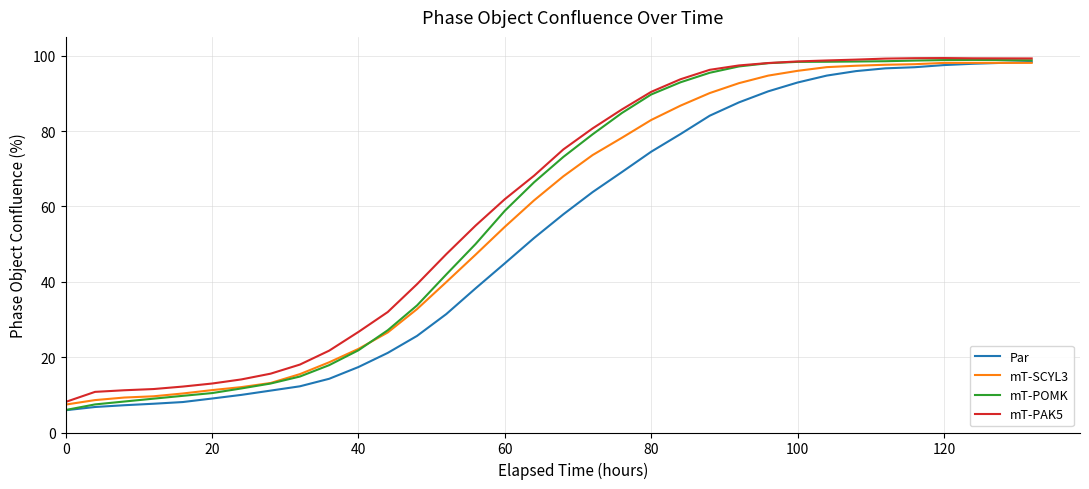

What is the maximum value for Par?

98.4